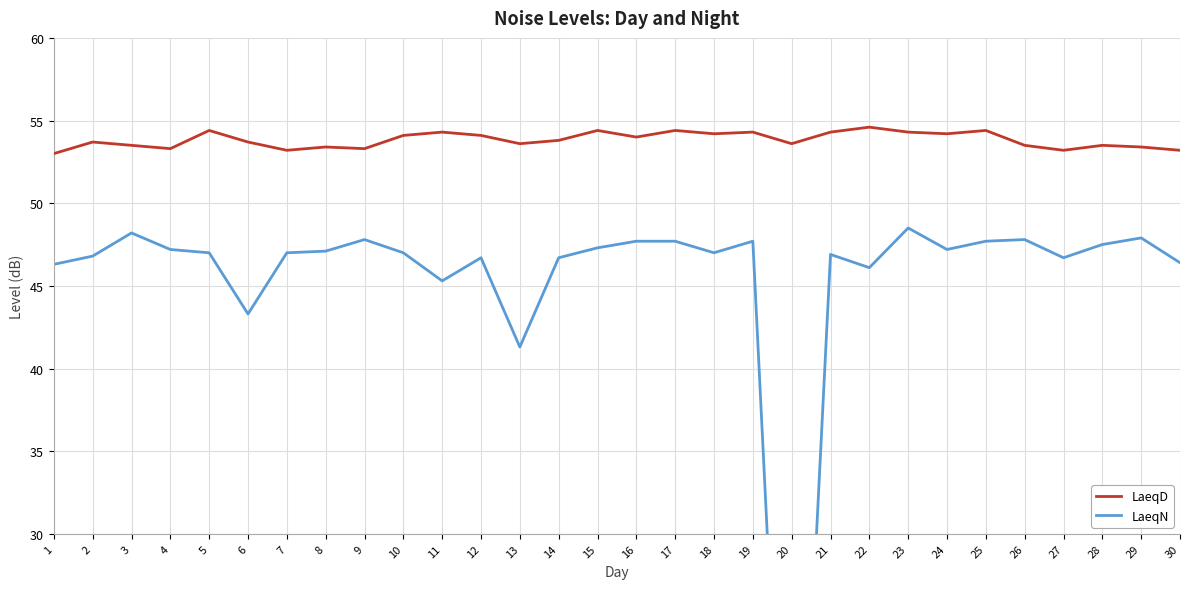

What is the value of the LaeqD point at the 20th from the left?

53.6